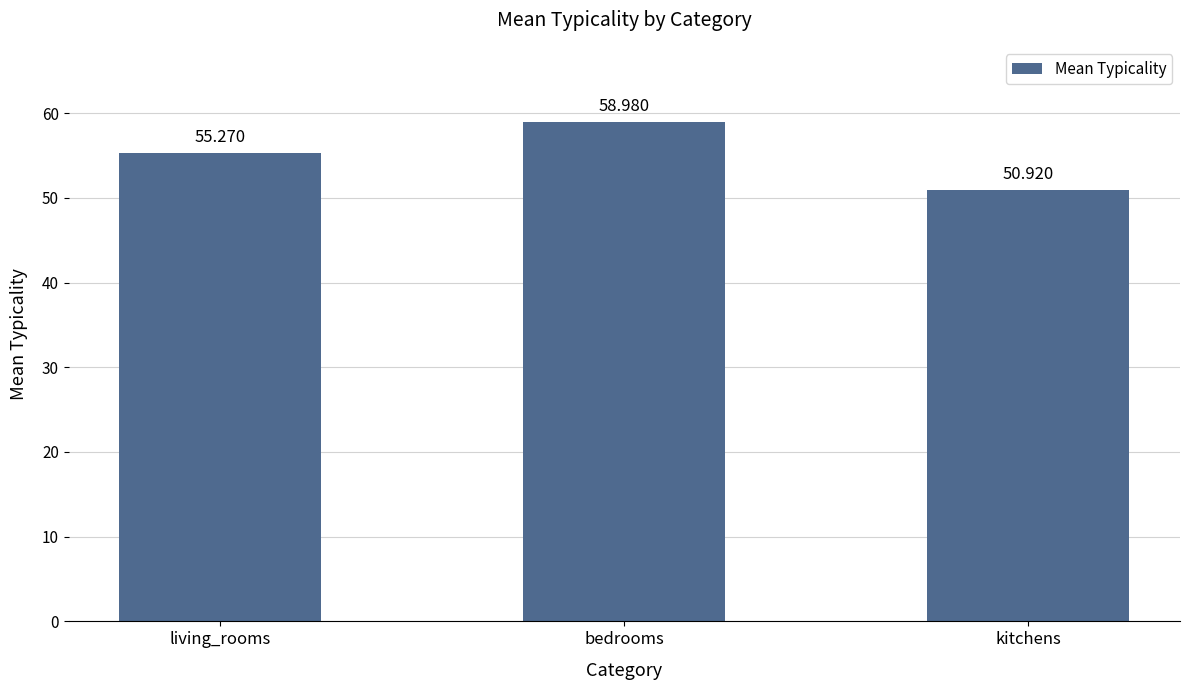

What is the sum of all values?

165.2